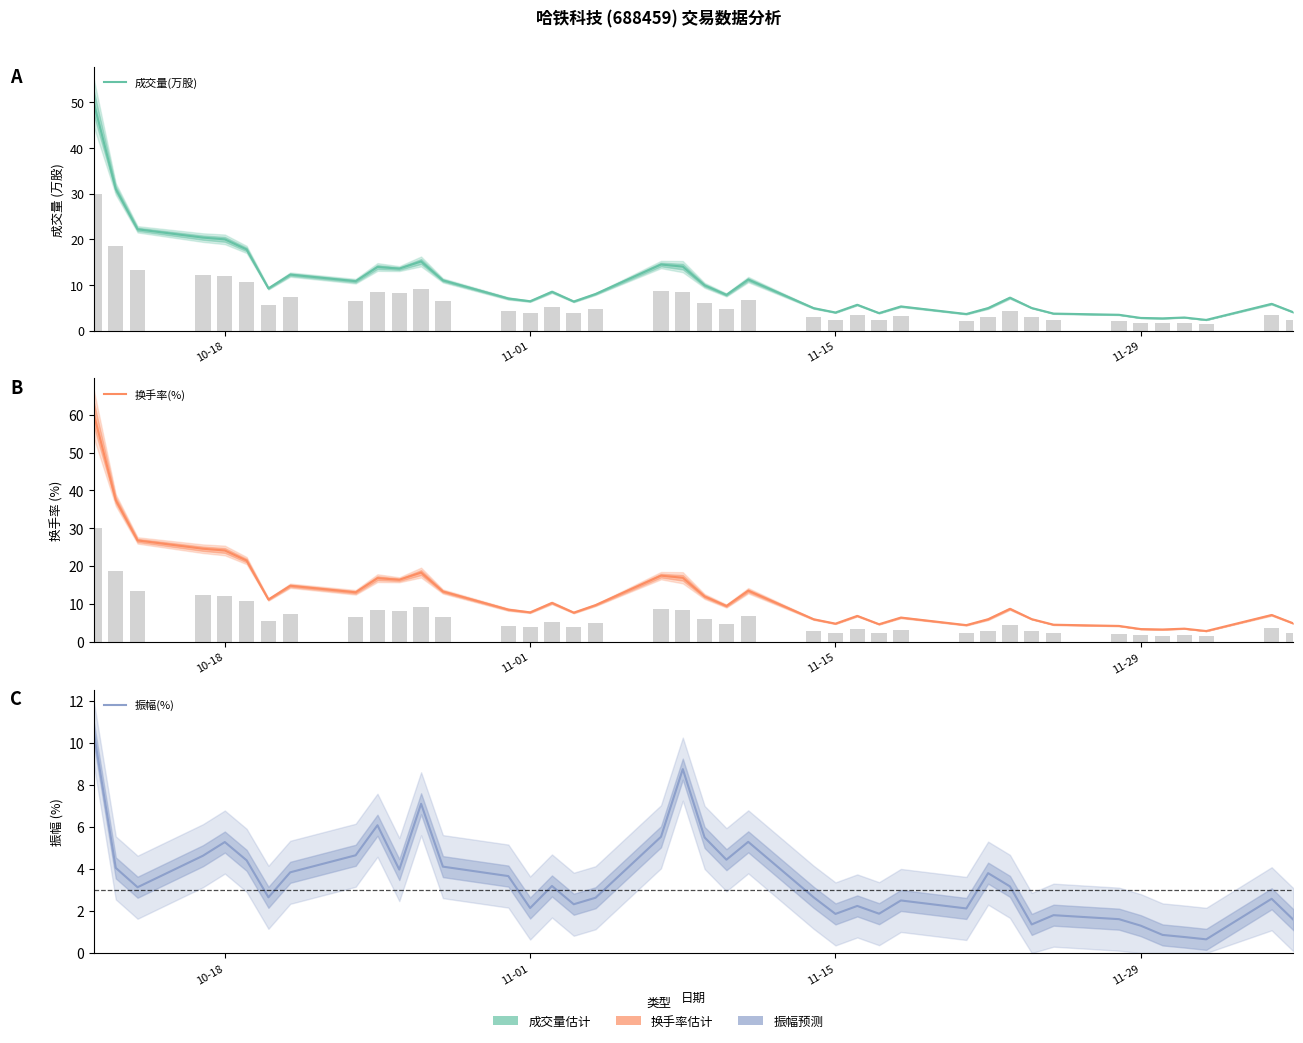

True or false: 振幅(%) has a value of 1.7 at 5.

False